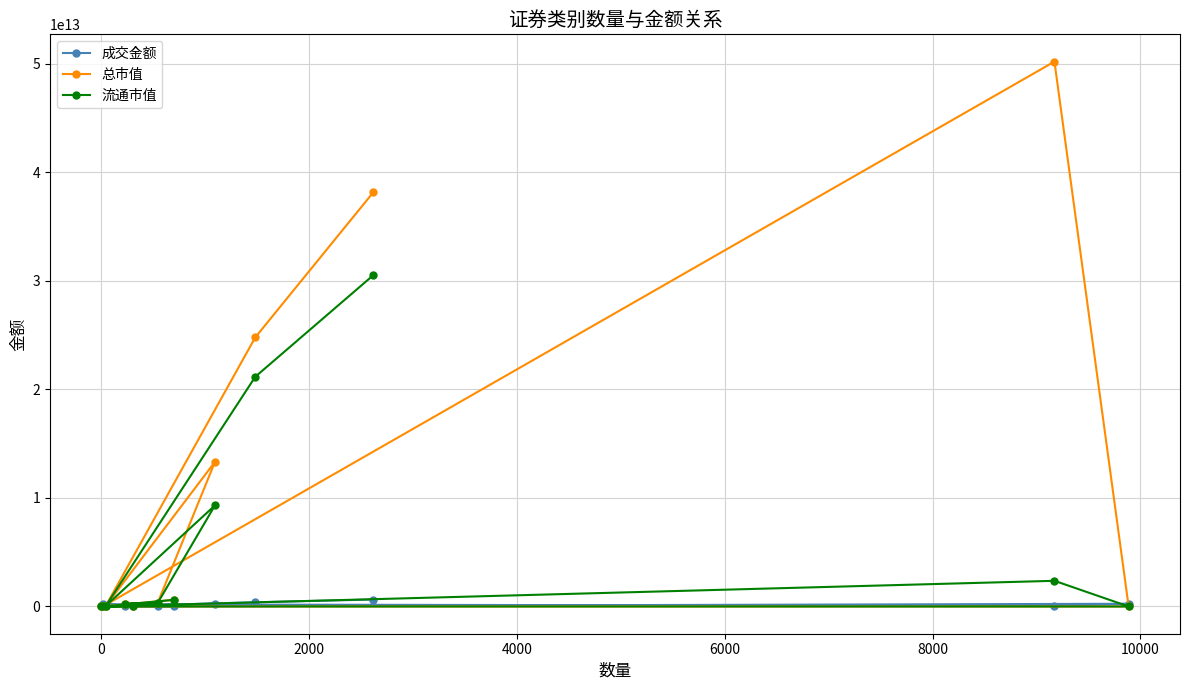

Is it true that 总市值 equals 10198527835013.2 at 0?

False